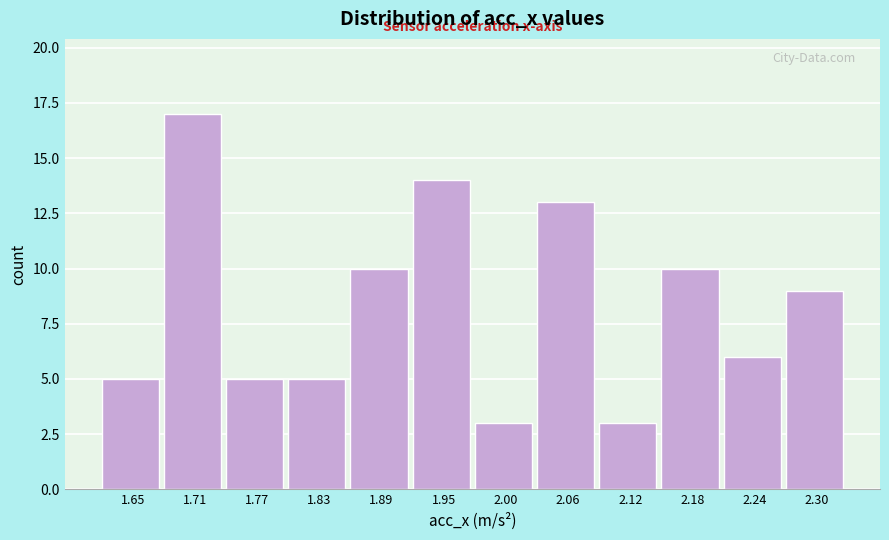

Reading left to right, list every bar in this chart as the range it spans on the x-axis followed by its height. Neither the bar edges nor the heights are printed on the chart, so give them approximately, as read against the axes.

1.62 to 1.68: 5
1.68 to 1.74: 17
1.74 to 1.80: 5
1.80 to 1.86: 5
1.86 to 1.92: 10
1.92 to 1.98: 14
1.98 to 2.03: 3
2.03 to 2.09: 13
2.09 to 2.15: 3
2.15 to 2.21: 10
2.21 to 2.27: 6
2.27 to 2.33: 9